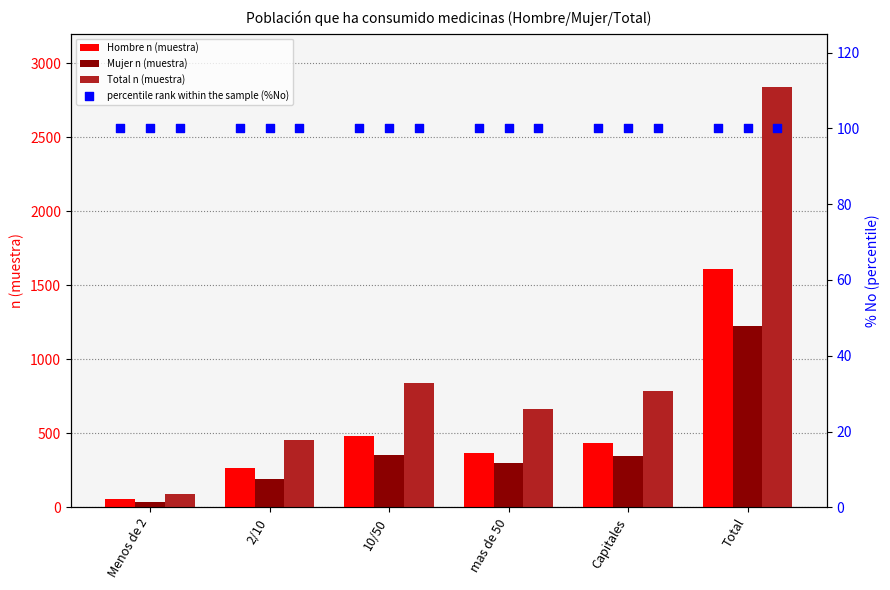

At how many categories does at least one series exceed 649?

4